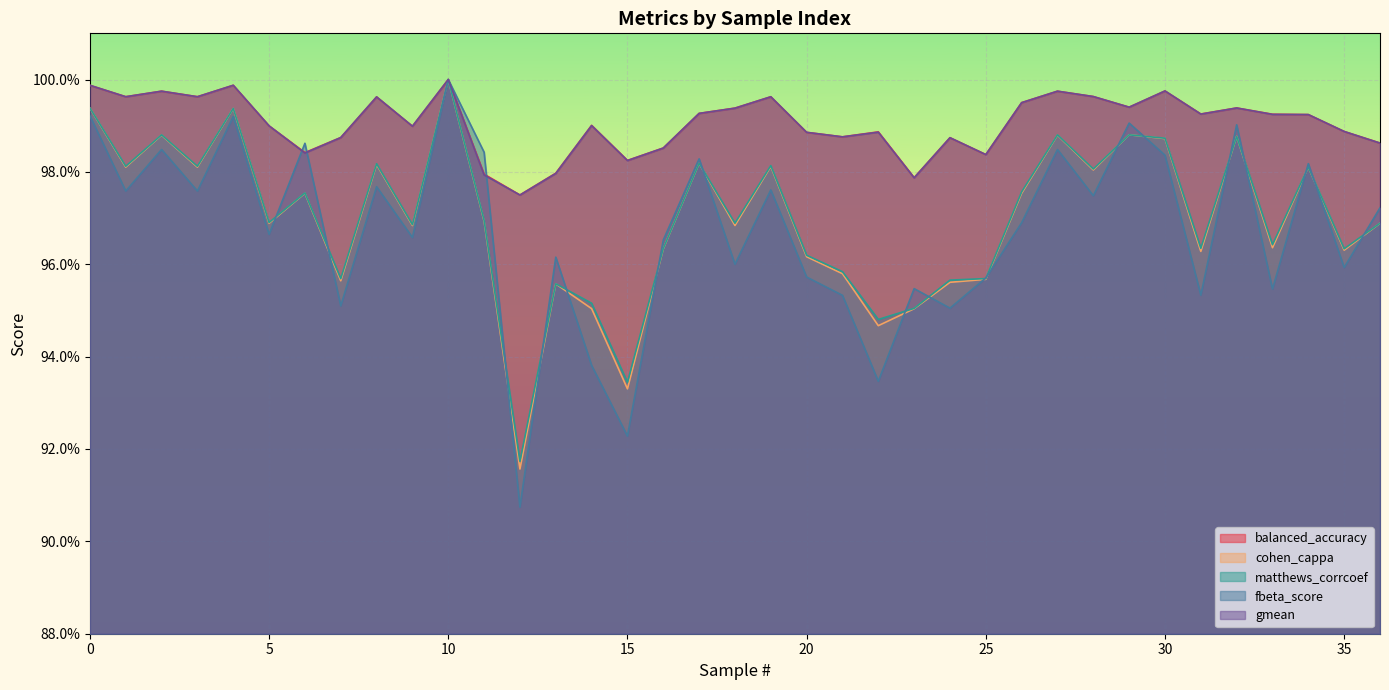

What is the lowest value of the balanced_accuracy series?

1.0